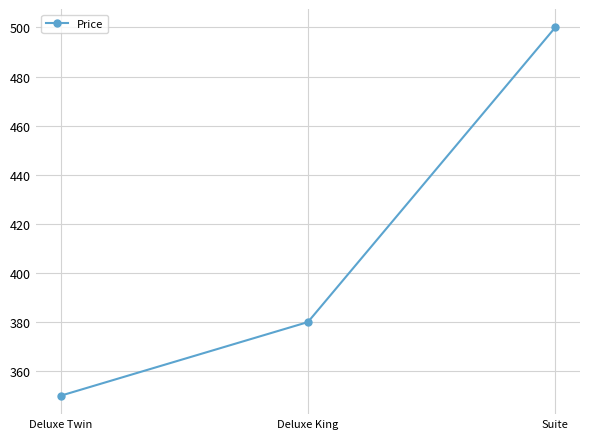

Rank the categories by value from lowest to highest.

Deluxe Twin, Deluxe King, Suite